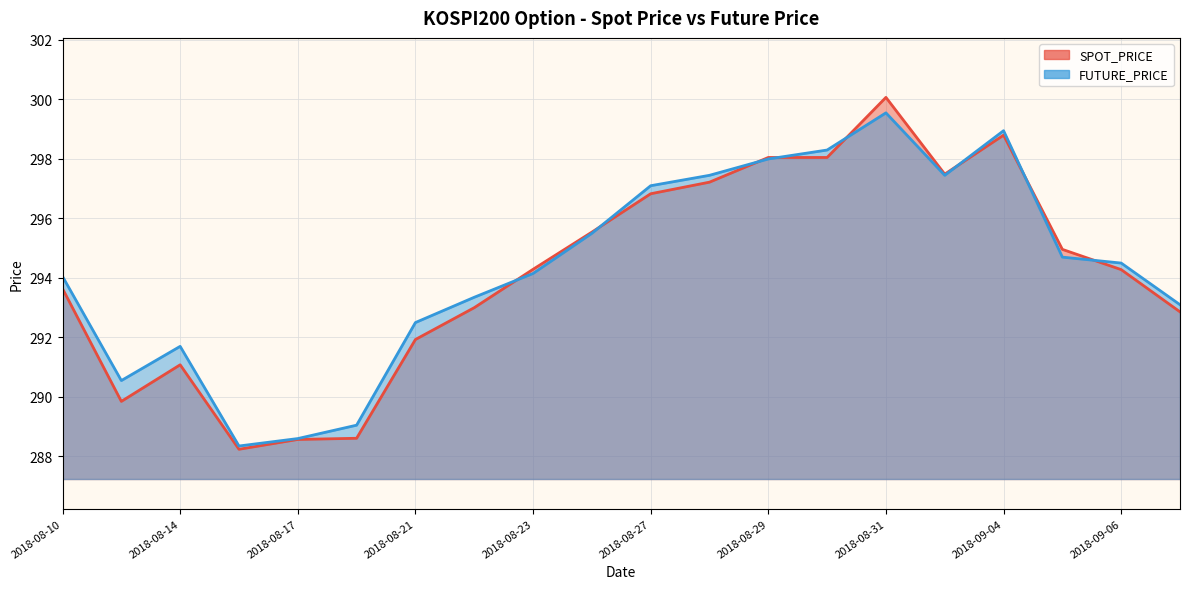

What value does the SPOT_PRICE series have at 11?

297.2